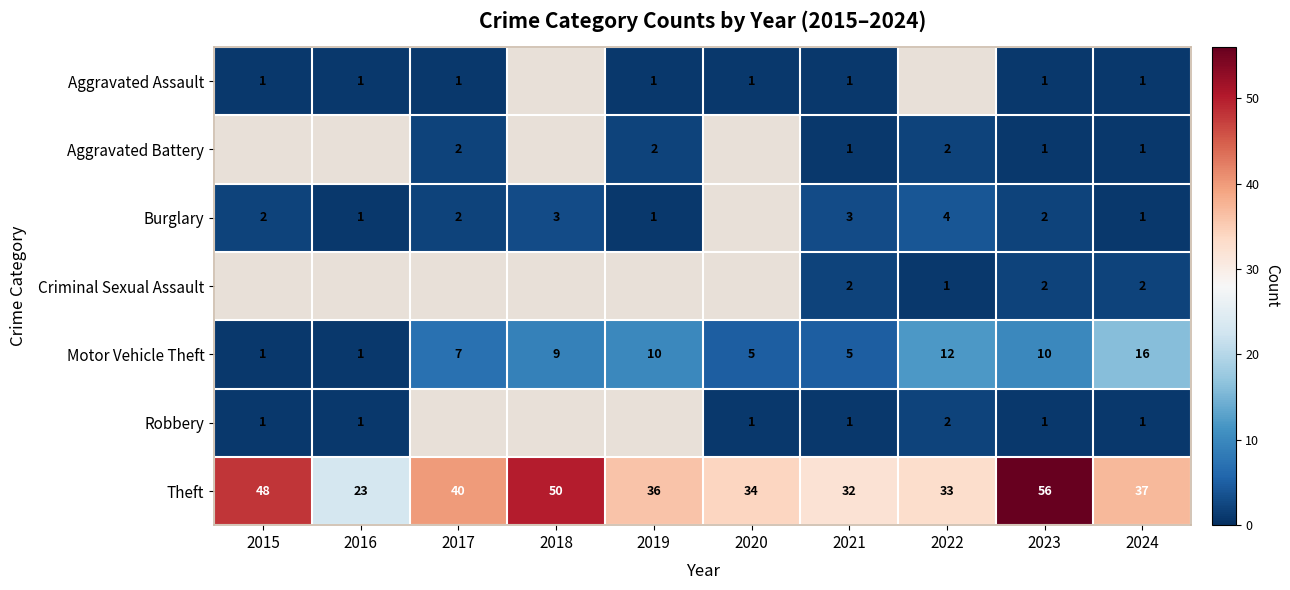

List the labels in order of Theft value, largest first.

2023, 2018, 2015, 2017, 2024, 2019, 2020, 2022, 2021, 2016